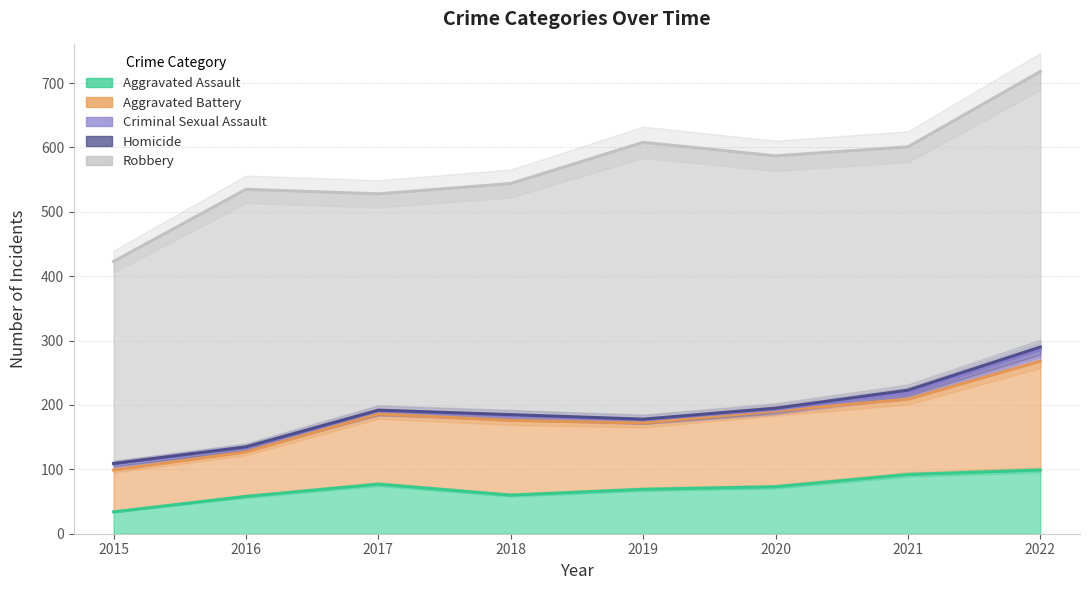

Reading left to right, list all the values displayed in this chart.

Aggravated Assault: 34	58	77	60	69	73	92	99
Aggravated Battery: 65	69	109	116	103	118	117	169
Criminal Sexual Assault: 10	7	5	8	5	2	10	18
Homicide: 0	1	1	1	1	2	4	4
Robbery: 314	400	336	359	430	392	378	428